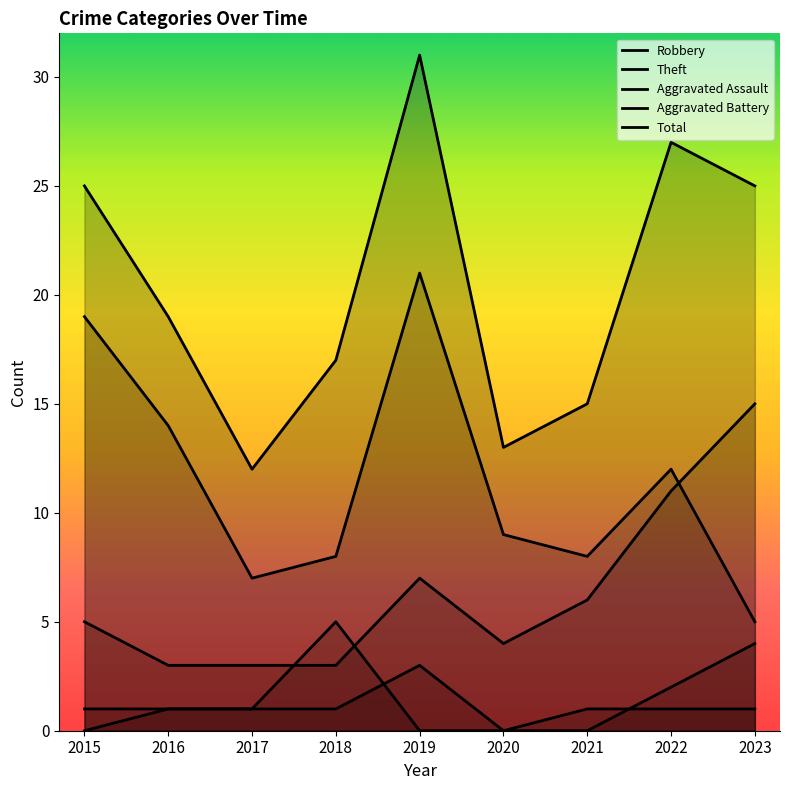

What are all the series names shown in the legend?

Robbery, Theft, Aggravated Assault, Aggravated Battery, Total